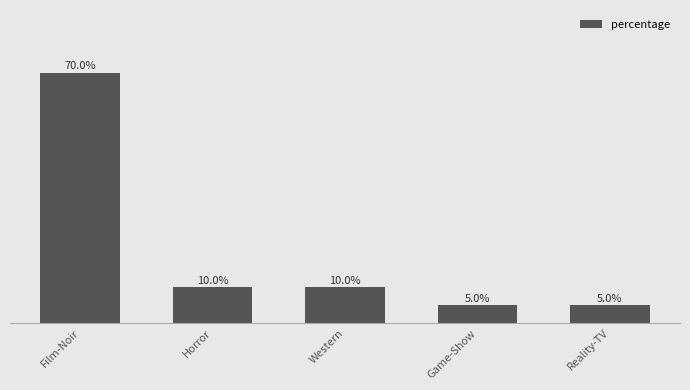

Where does the data first go above 10?

Film-Noir